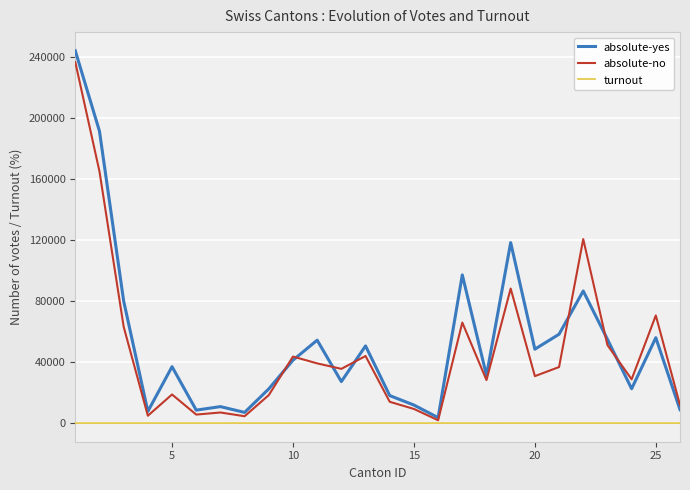

What is the greatest value displayed?

243913.0